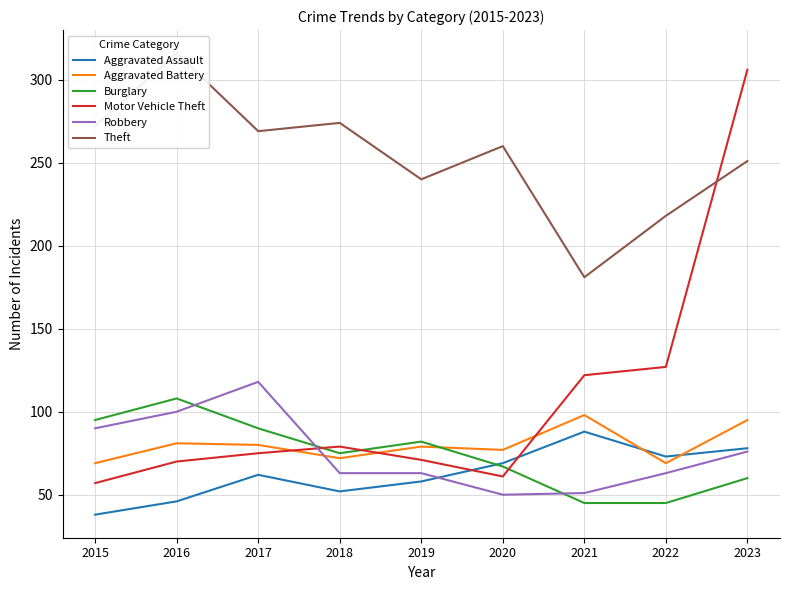

How many lines are shown in the chart?

6